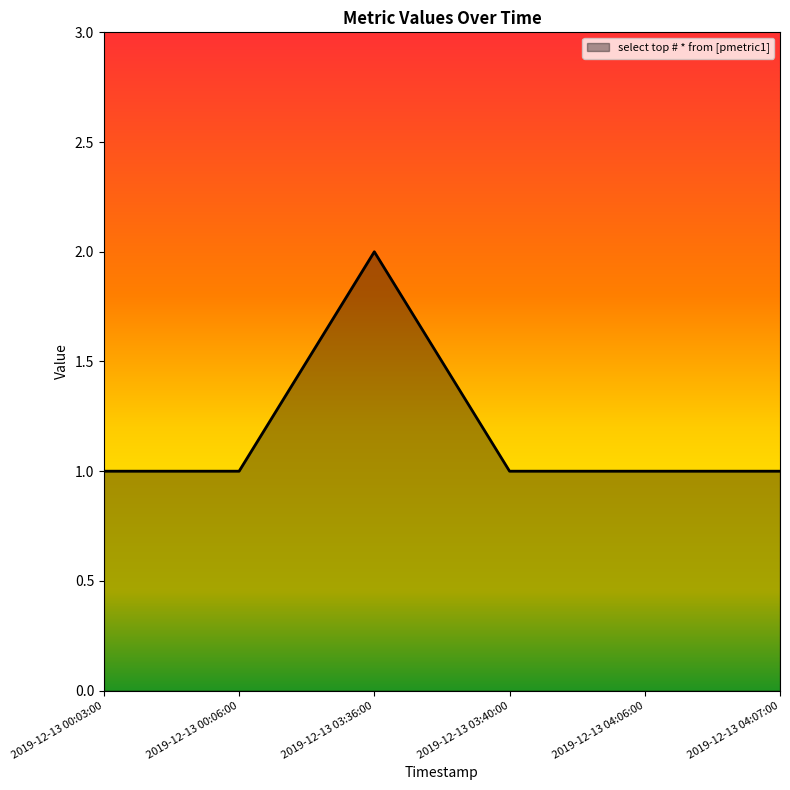

Where is the first local maximum?

2019-12-13 03:36:00